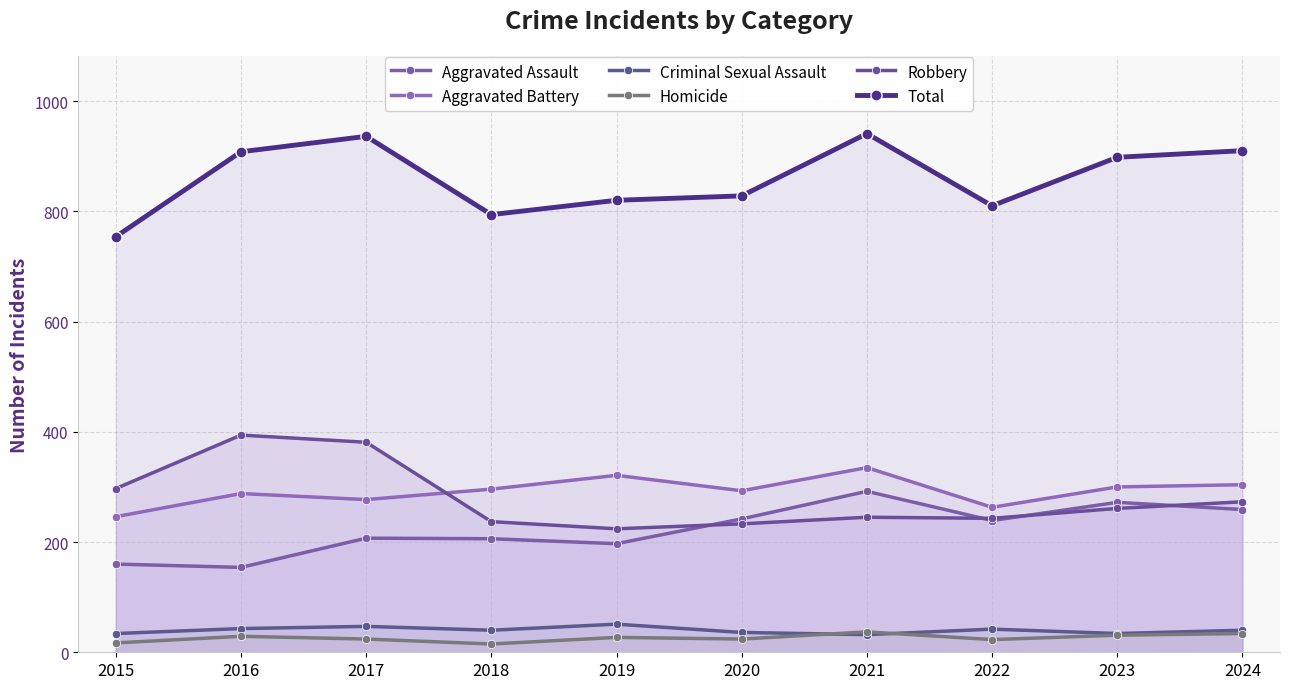

At 2016, list the series in order from largest to smallest.

Total, Robbery, Aggravated Battery, Aggravated Assault, Criminal Sexual Assault, Homicide